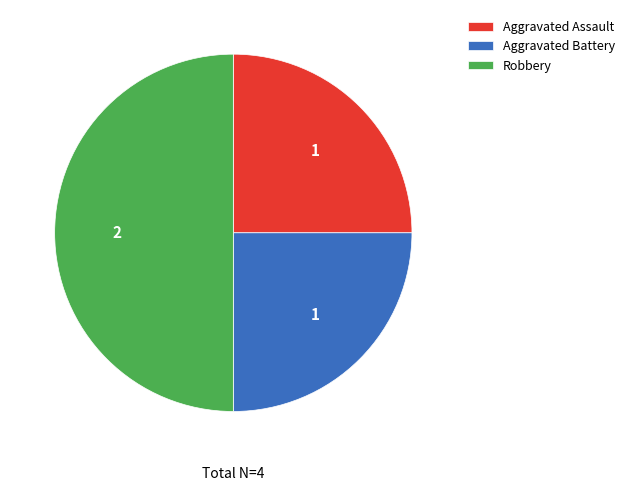

What is the ratio of the value at Aggravated Assault to the value at Robbery?

0.5